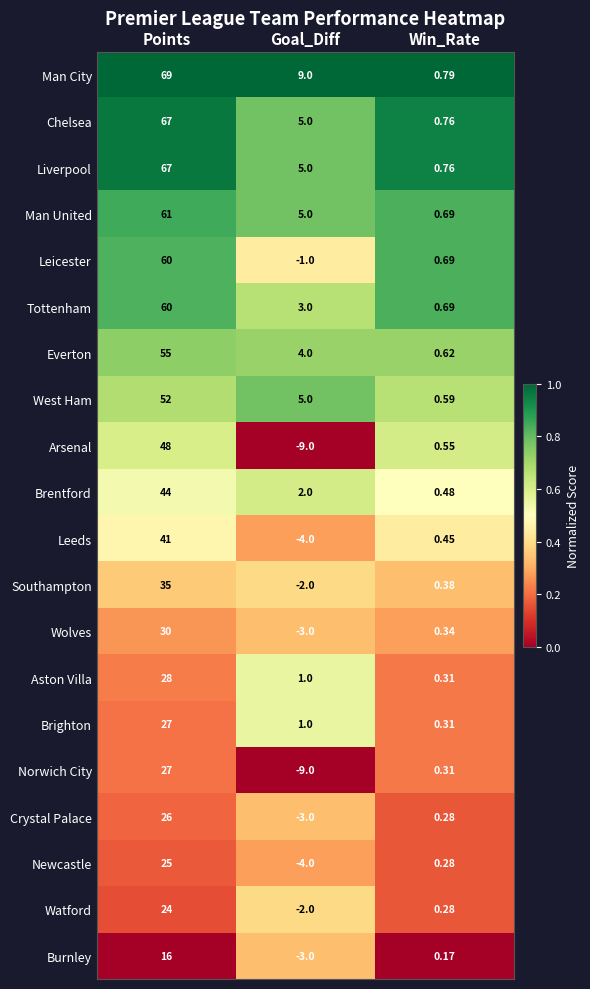

How many distinct data groups are displayed?

20